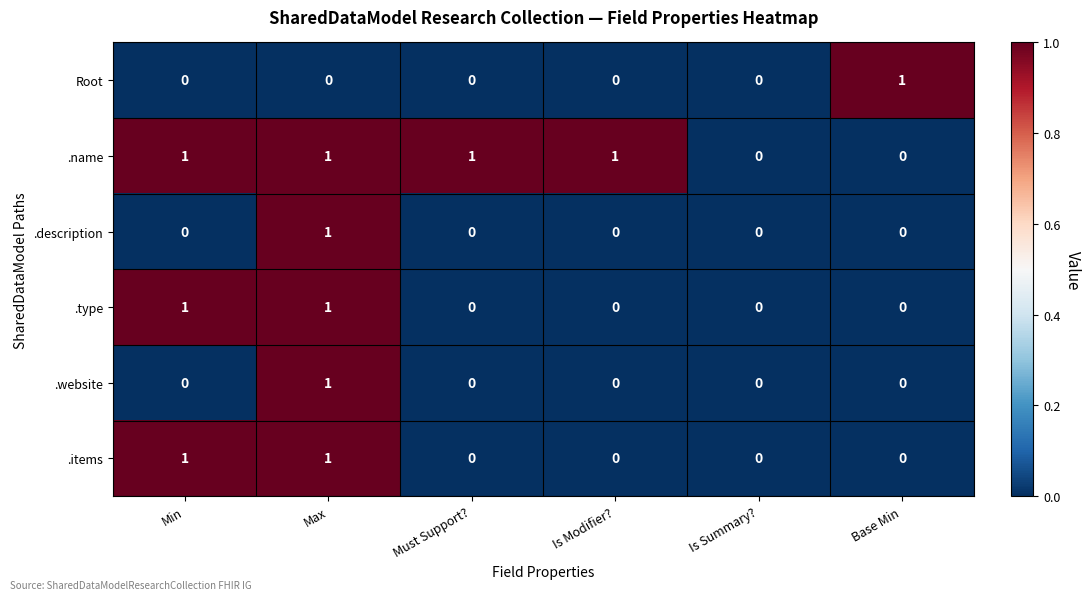

How many .website values are between 0 and 1?

6